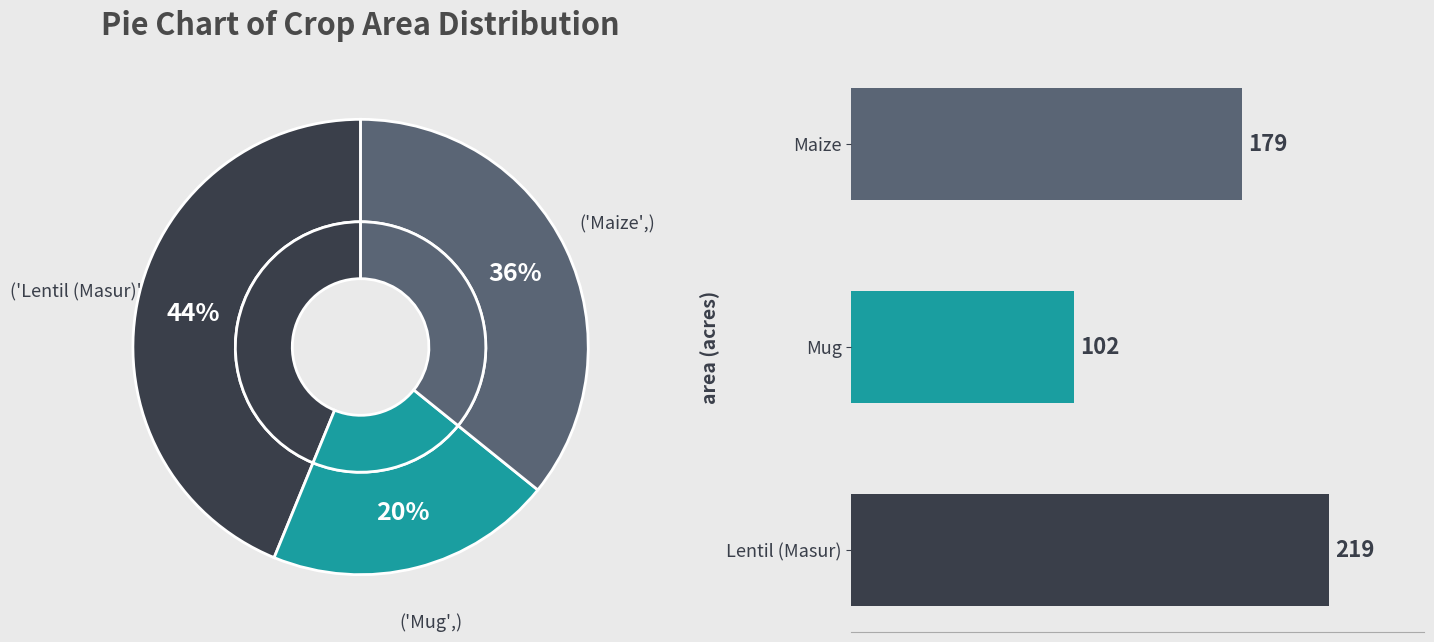

Is it true that Gazipur Sadar is 1% of the pie?

False